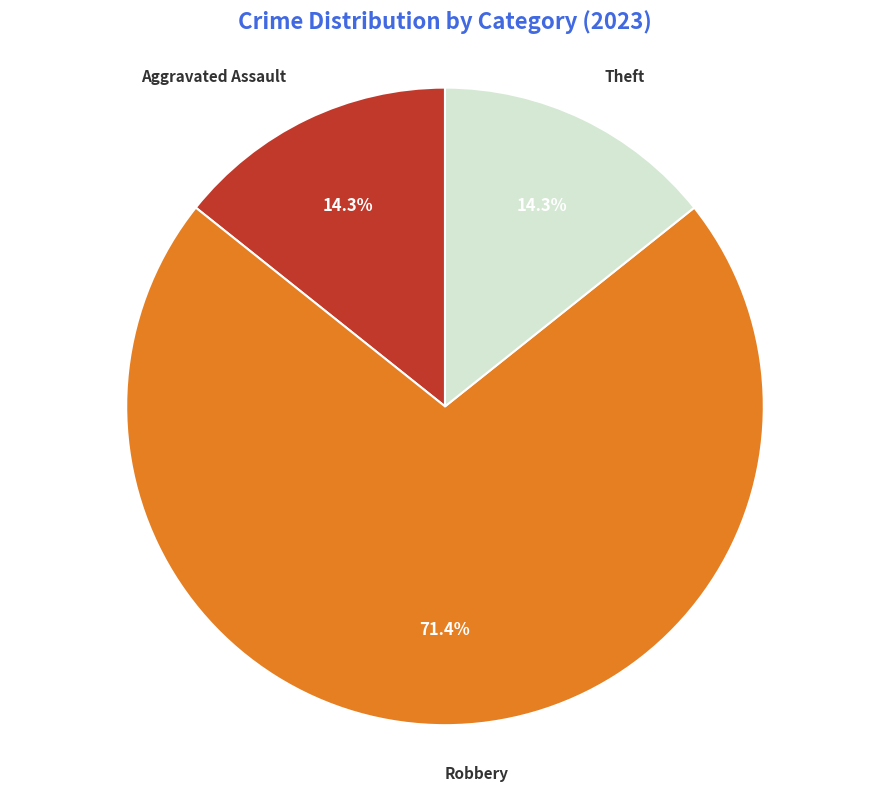

To the nearest percent, what is the difference between the largest and smallest slice percentages?

57%